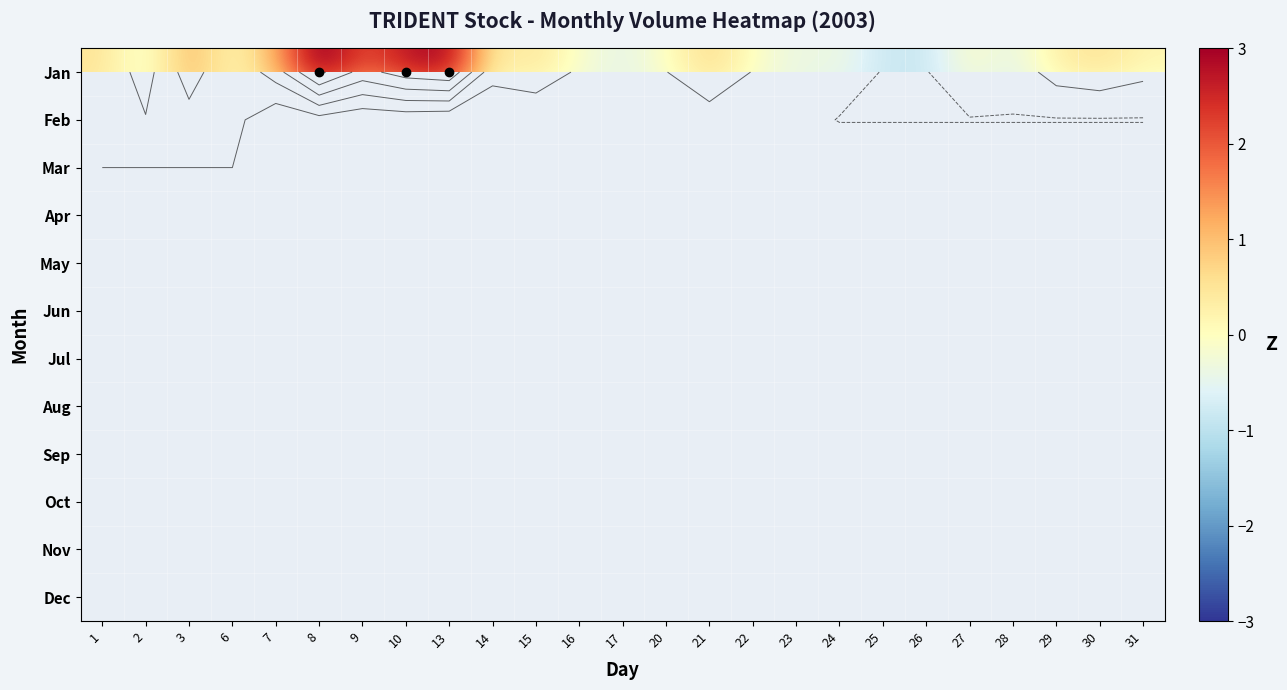

Which series has the largest total across all categories?

Jan